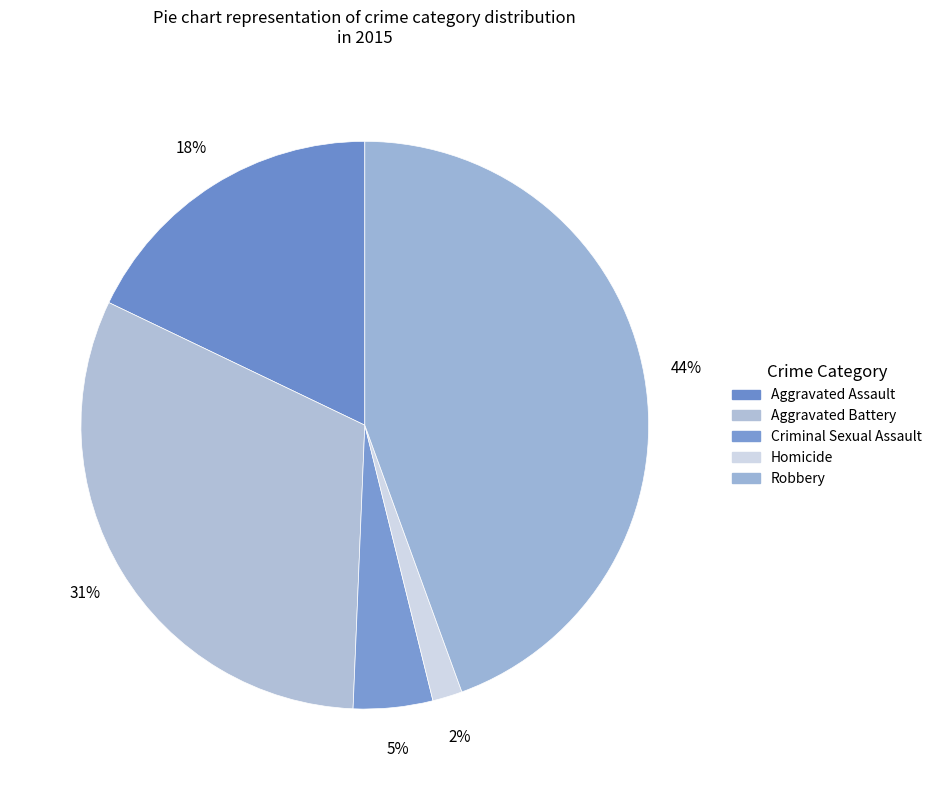

Count the number of slices in the pie.

5